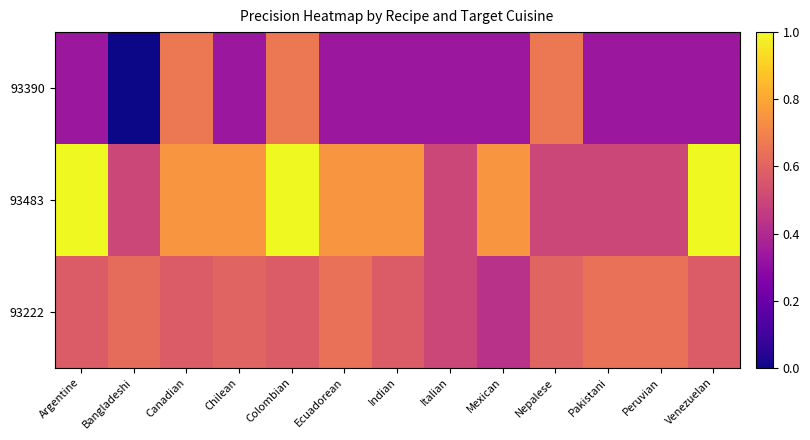

Which has a higher value, Venezuelan or Colombian?

Colombian